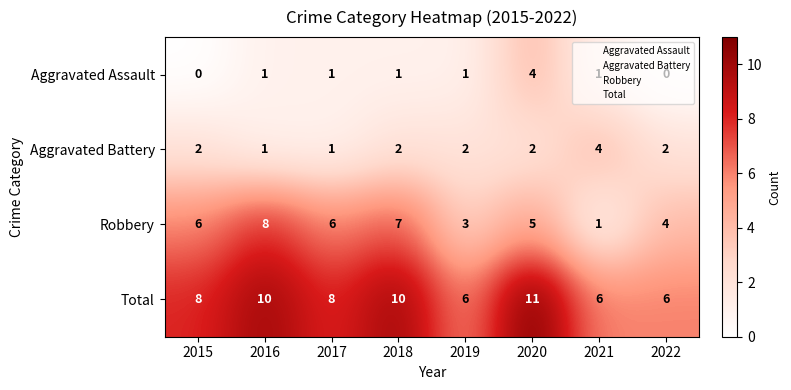

What is the spread (max minus min) of values at 2022?

6